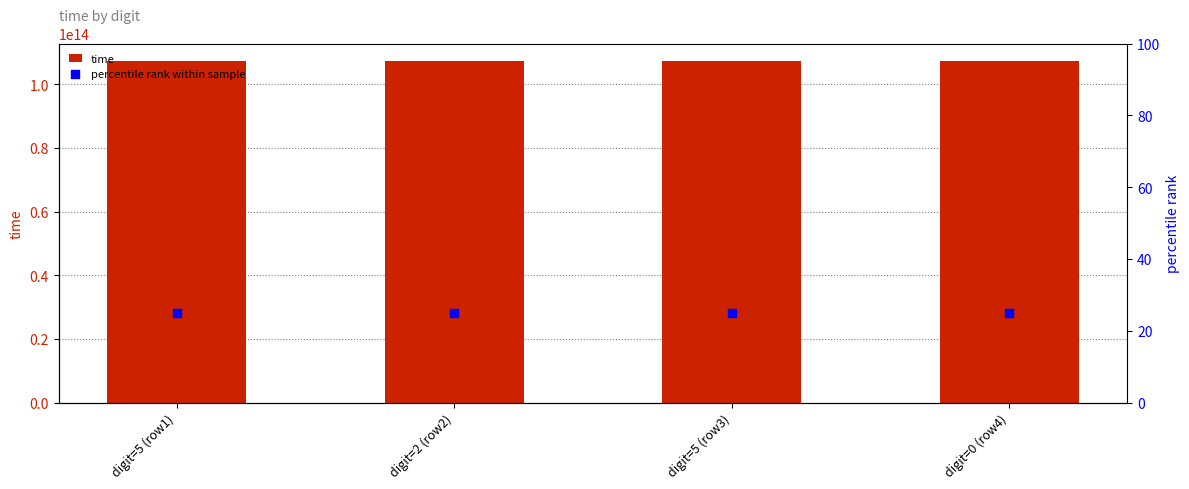

What are all the series names shown in the legend?

time, percentile rank within sample